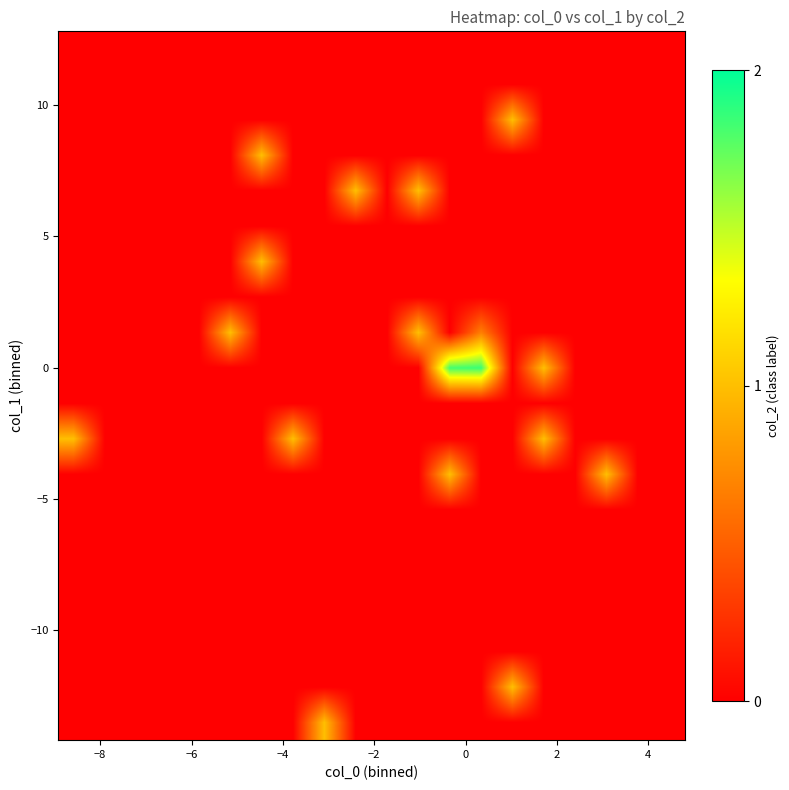

At how many categories does at least one series exceed 1?

2